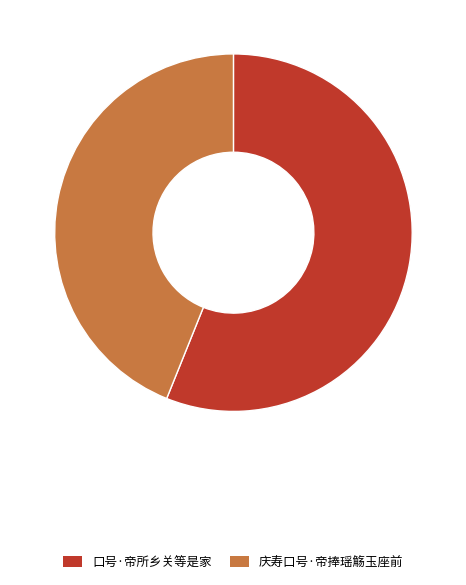

Combined, do 口号·帝所乡关等是家 and 庆寿口号·帝捧瑶觞玉座前 account for over 50%?

Yes